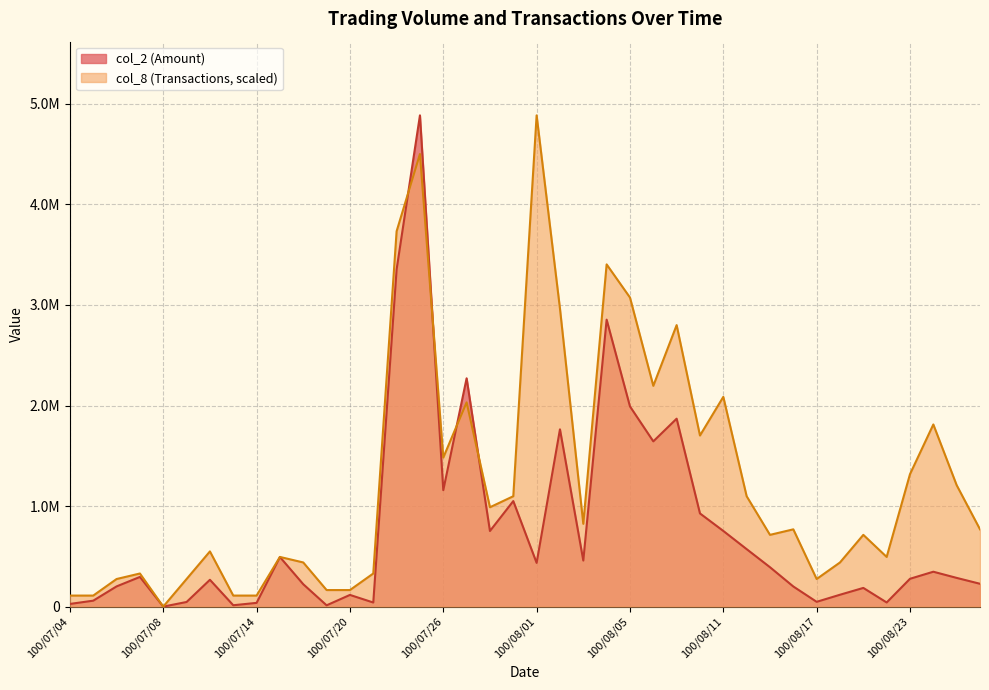

At how many categories does at least one series exceed 1023785?

17